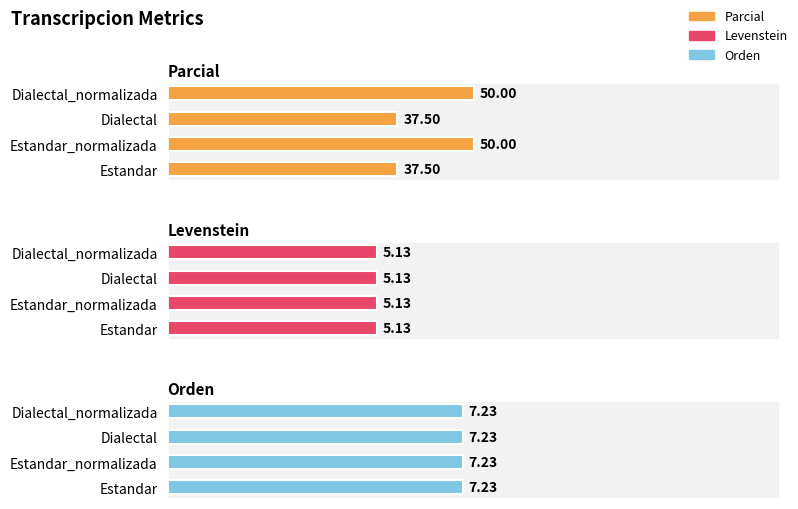

Which series has the largest range (max minus min)?

Parcial